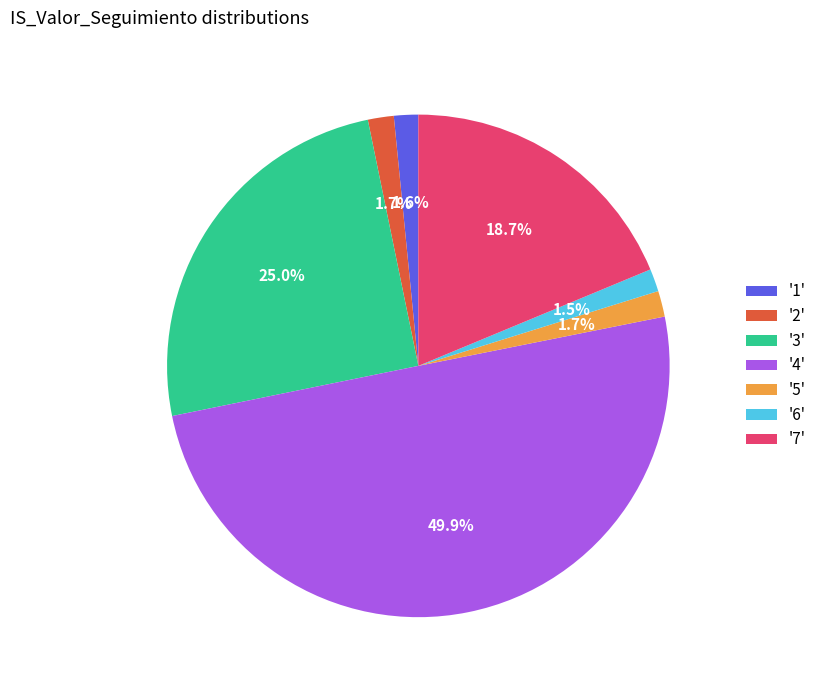

Does '6' represent more than half of the total?

No